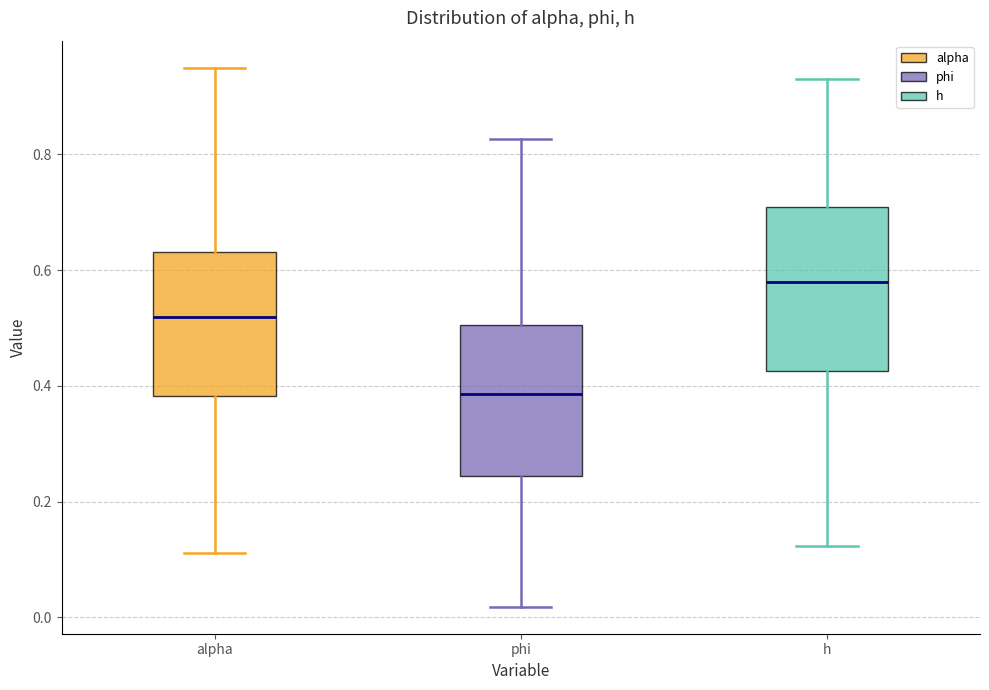

Reading left to right, read every box against the y-axis: the position of its median line, the range the box covers, and the ends of its whiskers. The values are not printed on the chart, so give them approximately, as read against the axis.

alpha: median 0.52, box 0.38 to 0.64, whiskers 0.12 to 0.96
phi: median 0.38, box 0.24 to 0.50, whiskers 0.02 to 0.82
h: median 0.58, box 0.42 to 0.70, whiskers 0.12 to 0.94